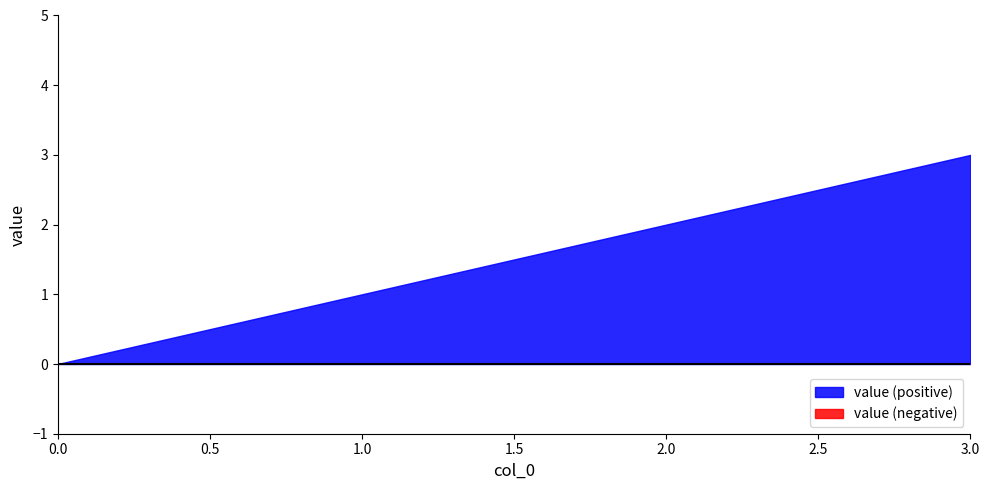

List the labels in order of value, smallest first.

0, 1, 2, 3